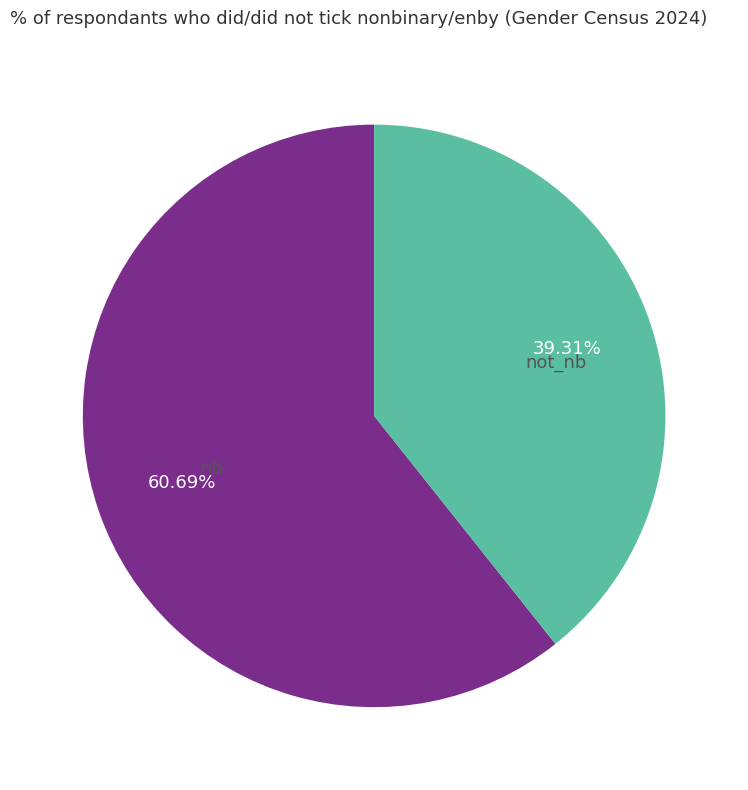

Is the sum of not_nb and nb greater than half?

Yes